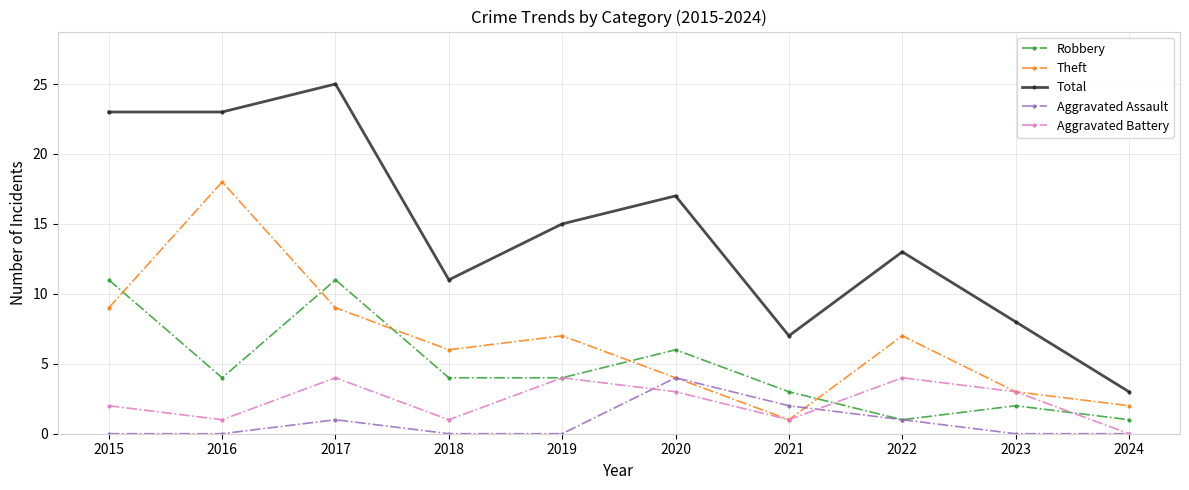

What are all the series names shown in the legend?

Robbery, Theft, Total, Aggravated Assault, Aggravated Battery